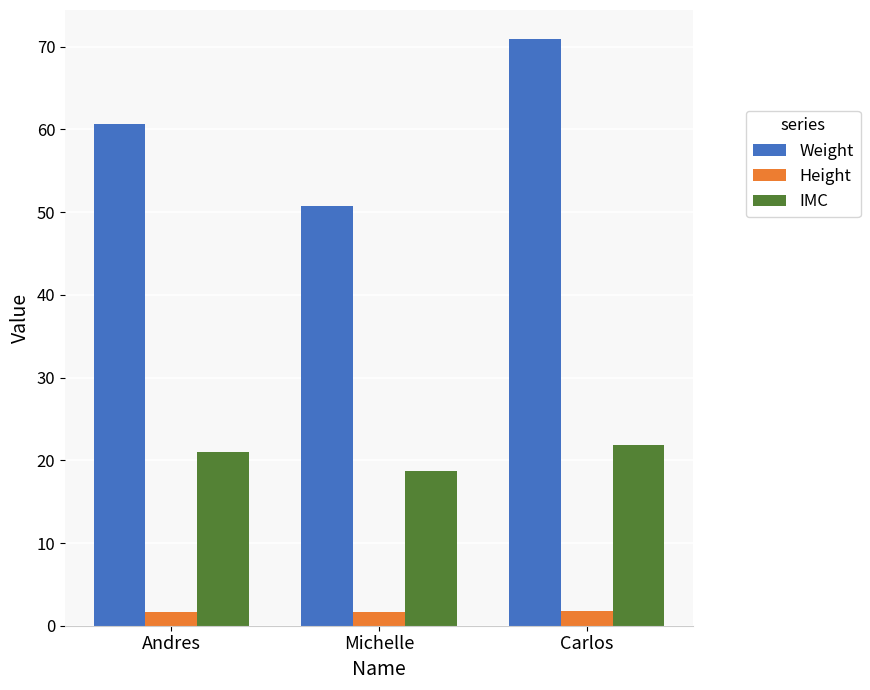

At which category is the sum across all series the highest?

Carlos